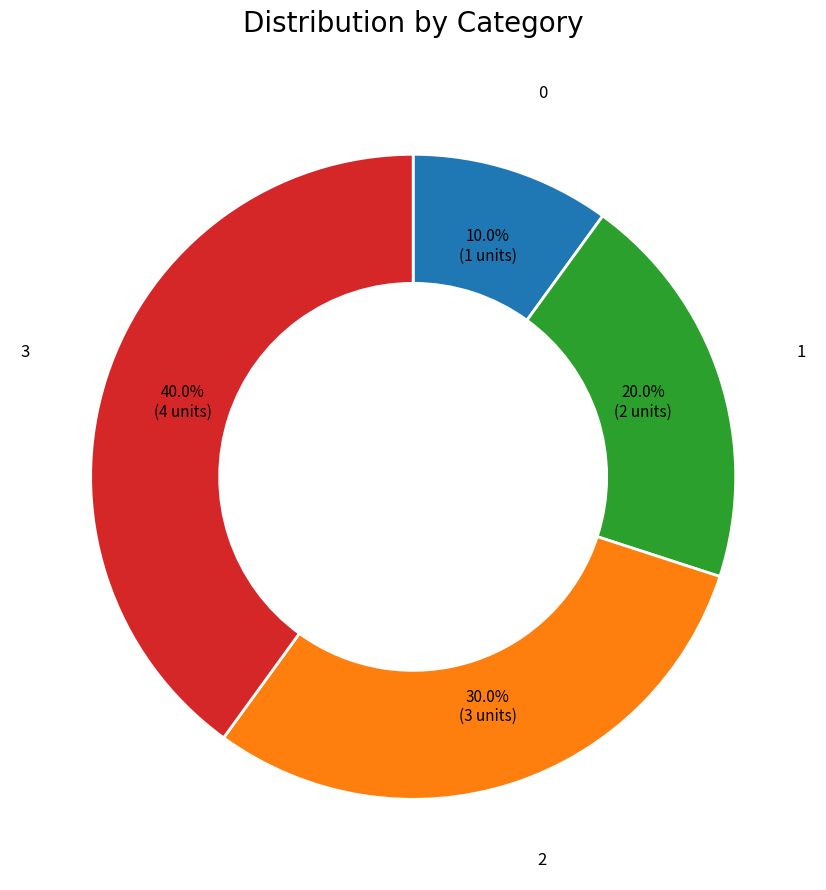

Which slice is the largest?

3